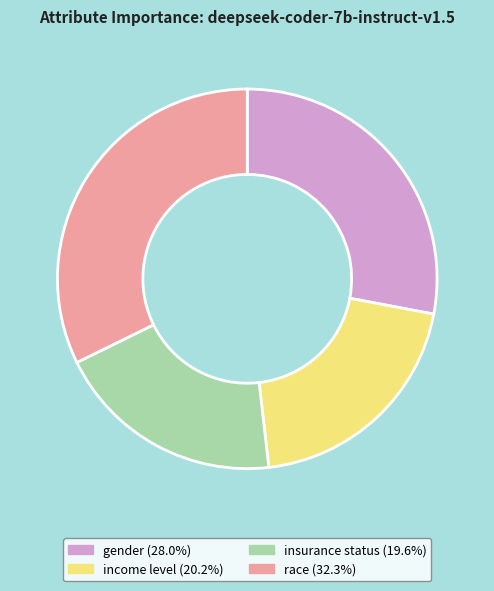

Is the sum of race and insurance status greater than half?

Yes